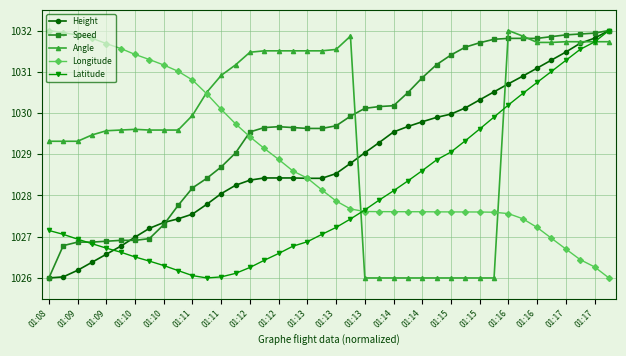

True or false: Angle has more than 2 points higher than both neighbors.

True